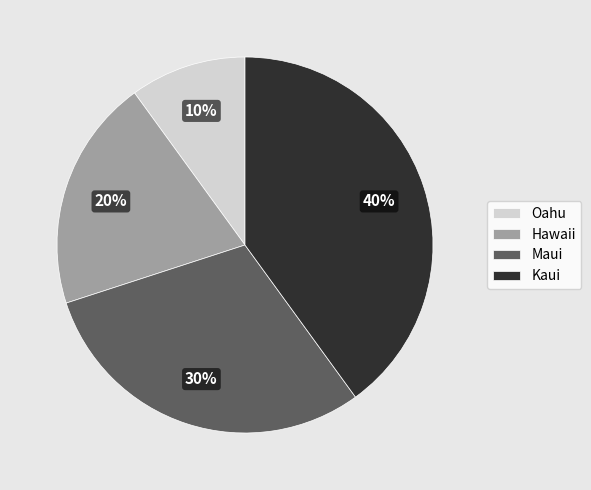

The Kaui slice represents 40% of the pie. True or false?

True